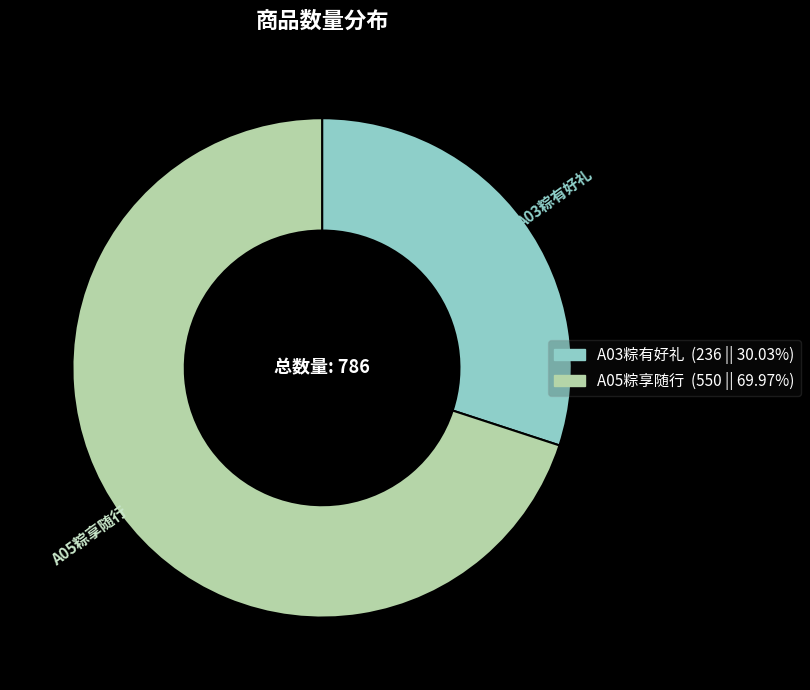

What is the ratio of the value at A05粽享随行 to the value at A03粽有好礼?

2.3